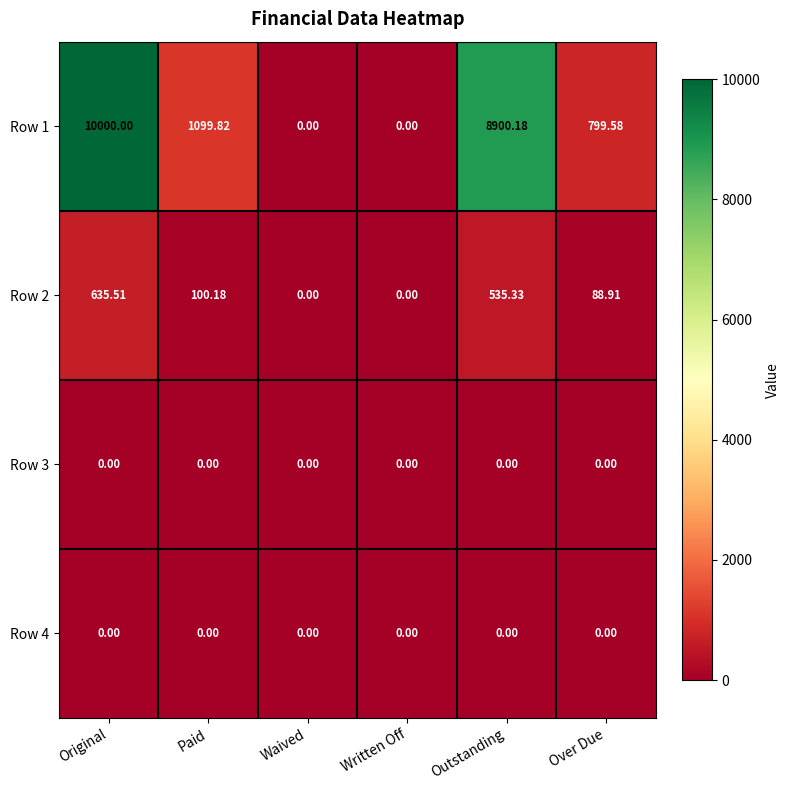

Between Waived and Over Due, which series saw the biggest shift?

Row 1